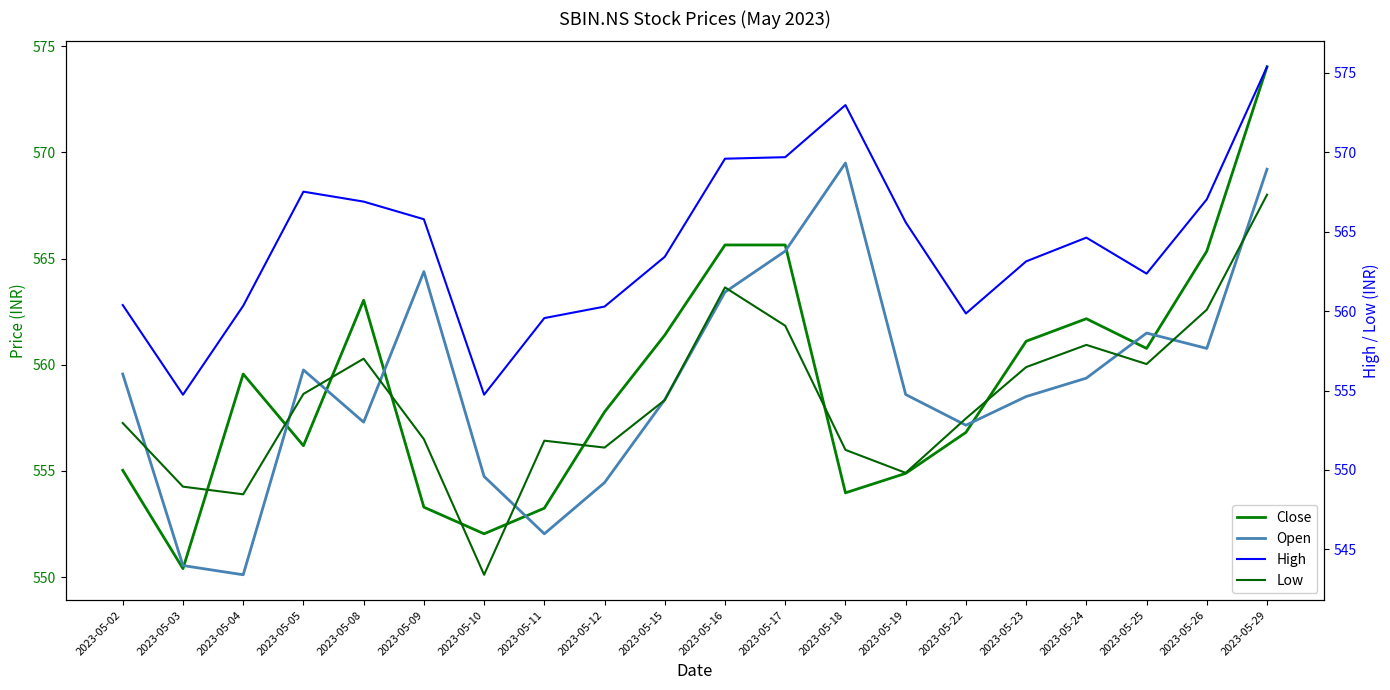

Between 2023-05-02 and 2023-05-08, which series saw the biggest shift?

Close